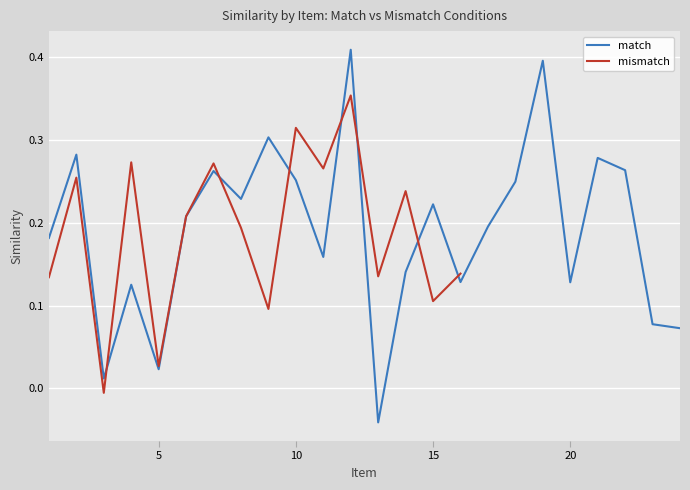

Where is the first local maximum?

2